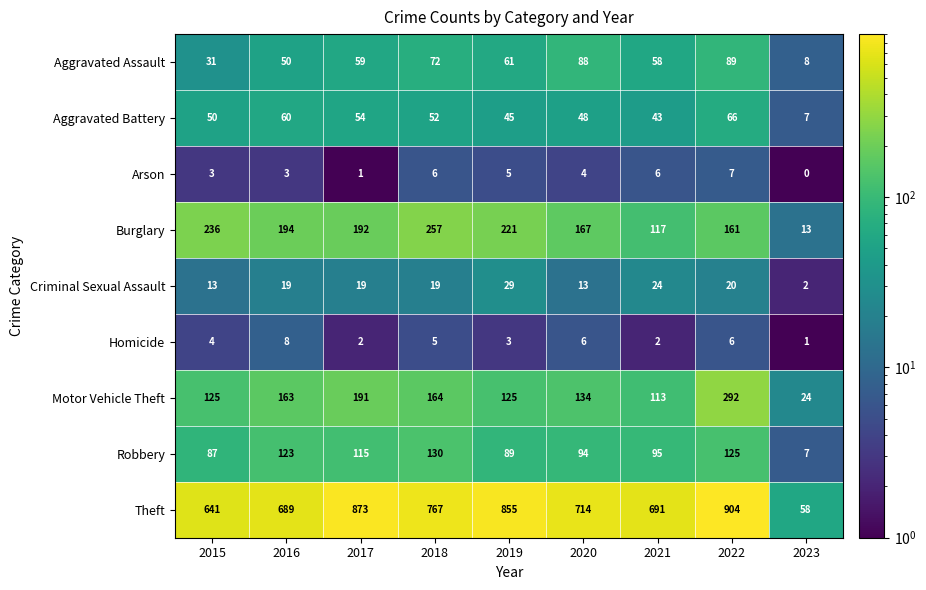

Which series changed the most between 2015 and 2023?

Theft